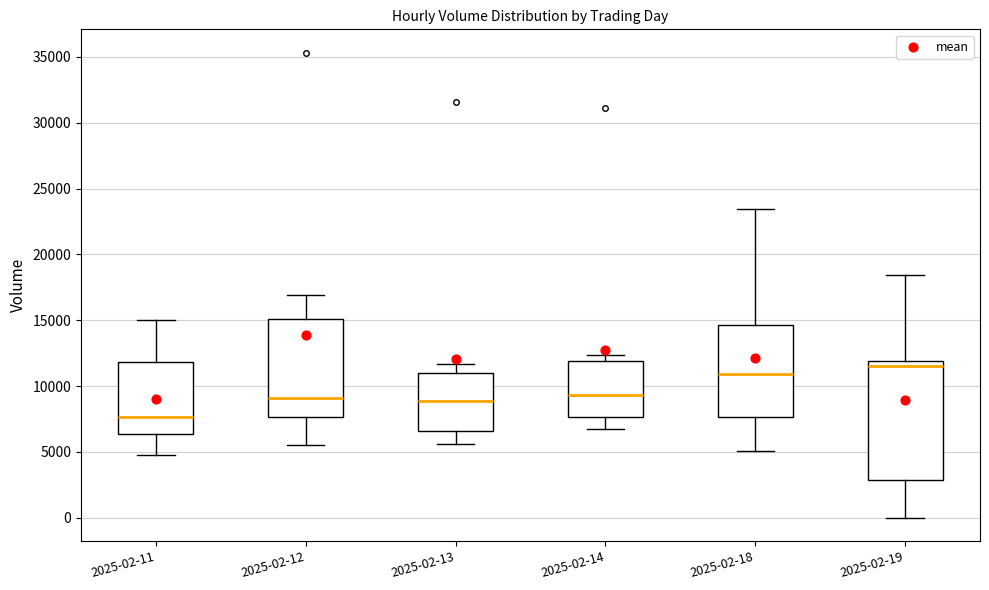

Which box's median line is the highest?

2025-02-19